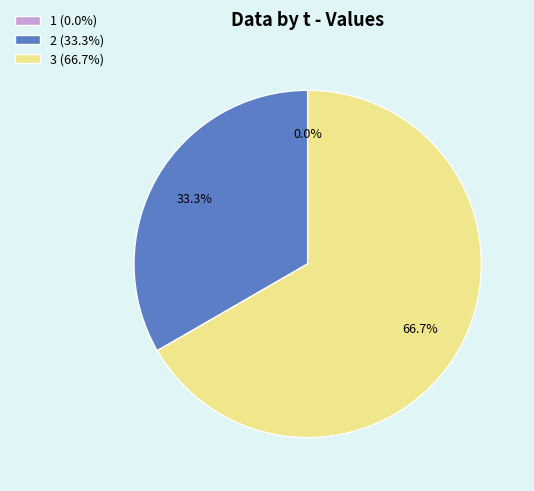

Is there a majority slice in this chart?

Yes